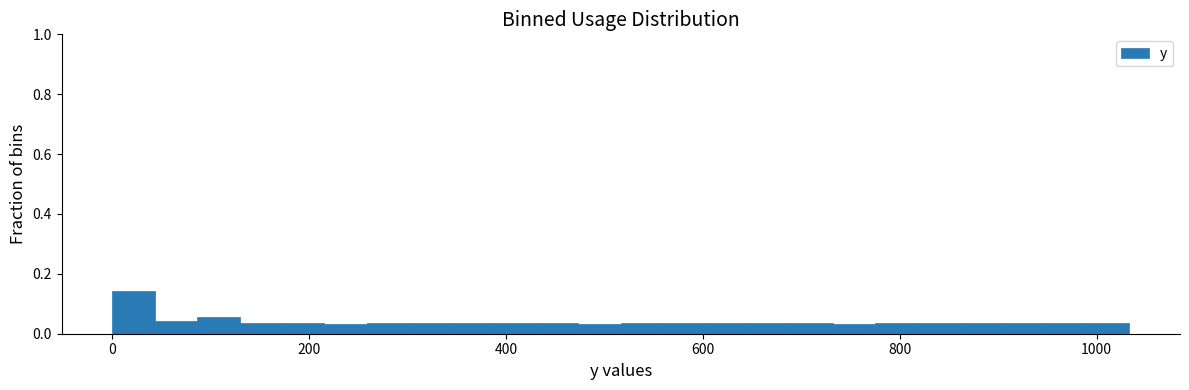

Around what value on the x-axis is the tallest bar? Give the approximate position of its centre, as read against the axis.

20